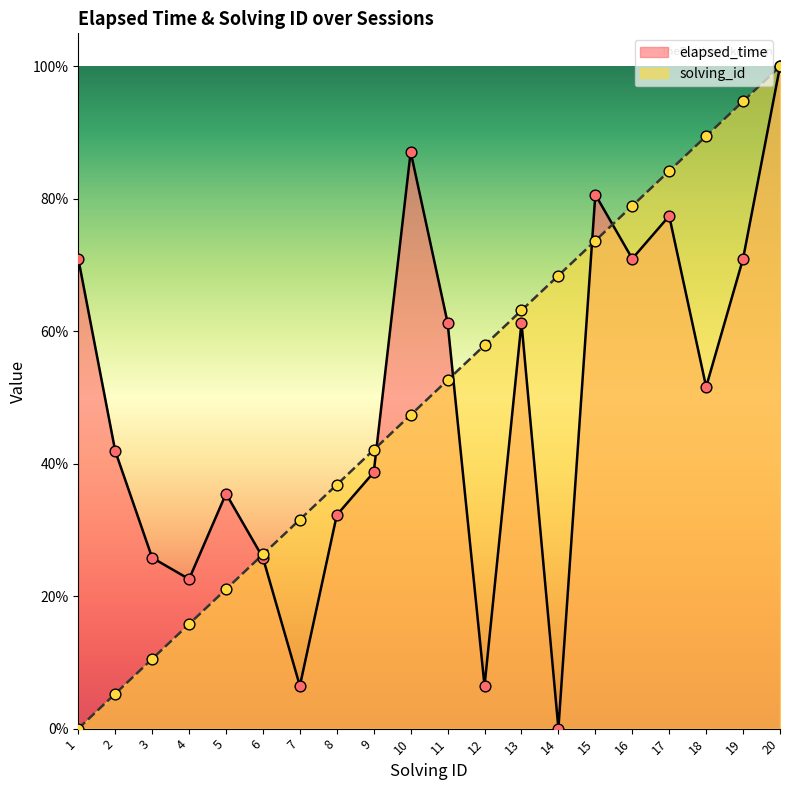

What are all the series names shown in the legend?

elapsed_time, solving_id